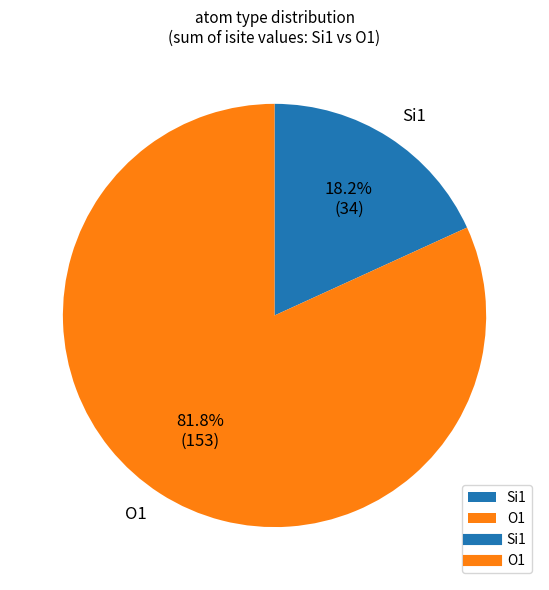

To the nearest percent, what is the average slice percentage?

50%